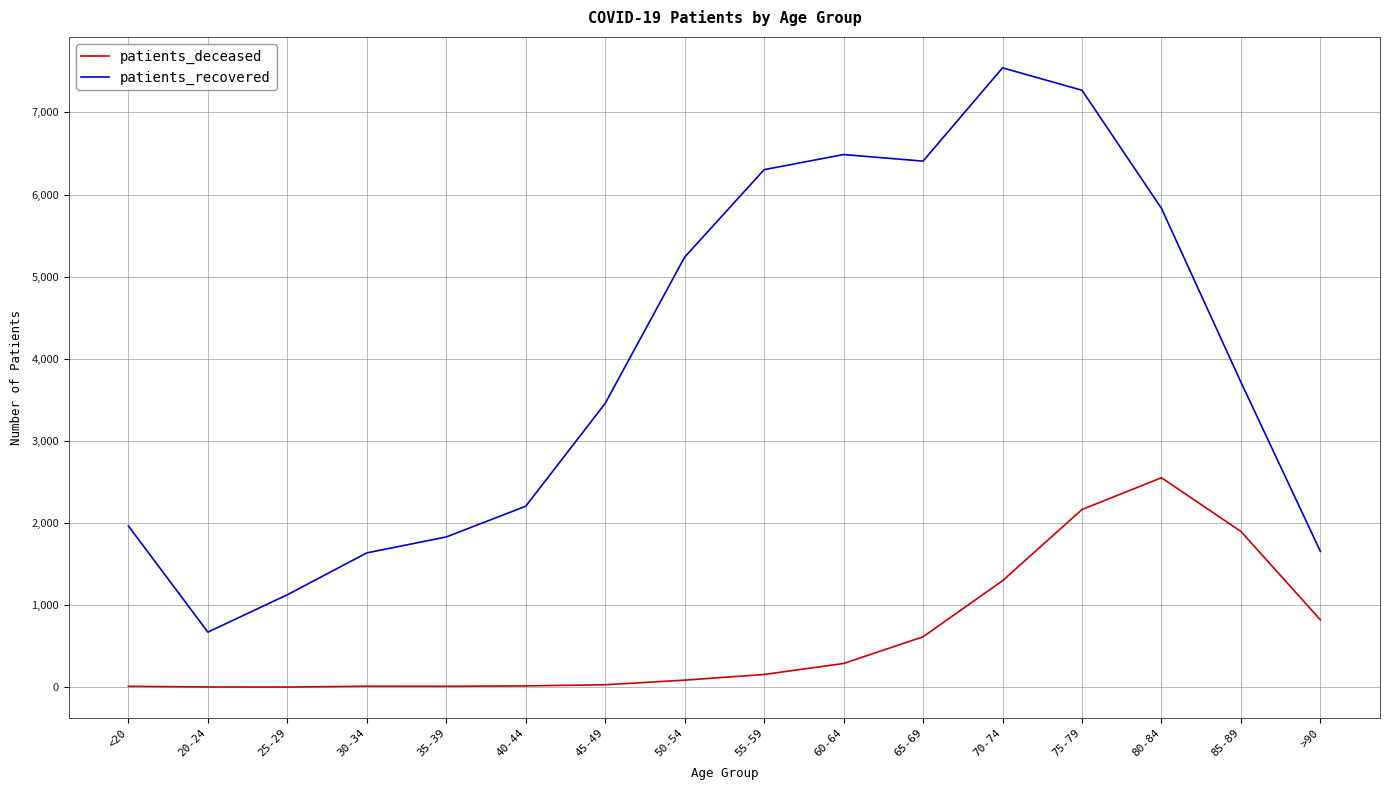

Which series has the largest total across all categories?

patients_recovered